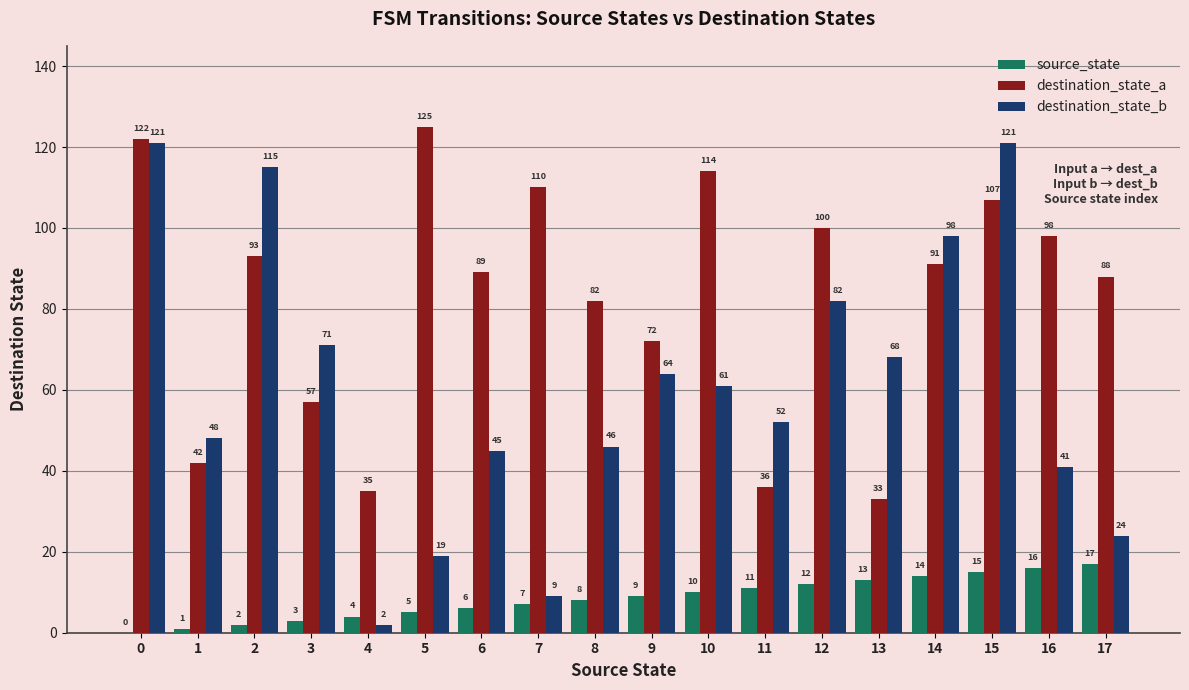

What is the average value of the destination_state_a series?

83